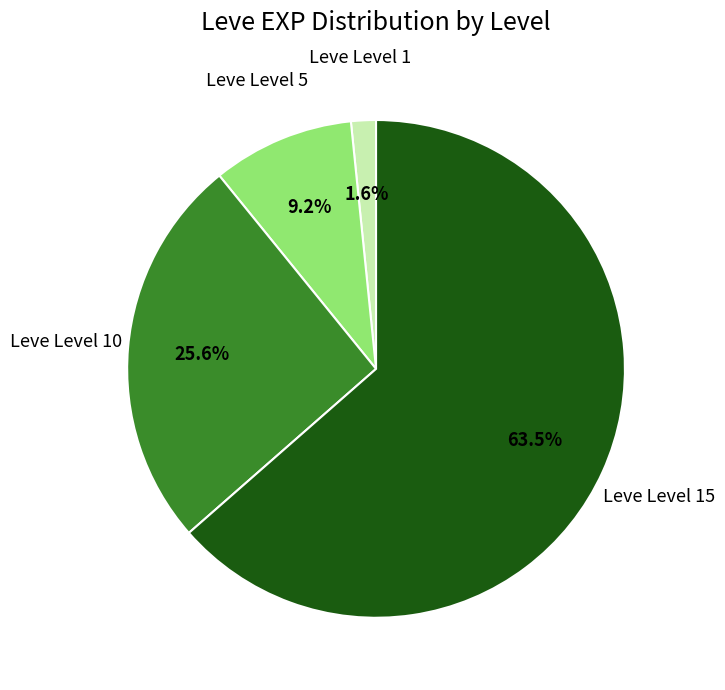

Is it true that Leve Level 5 is 9% of the pie?

True